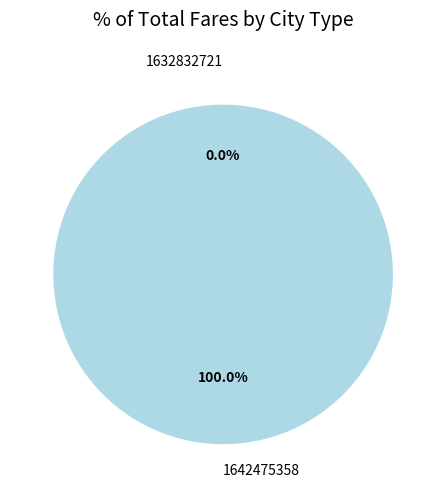

How many segments does this pie chart have?

2